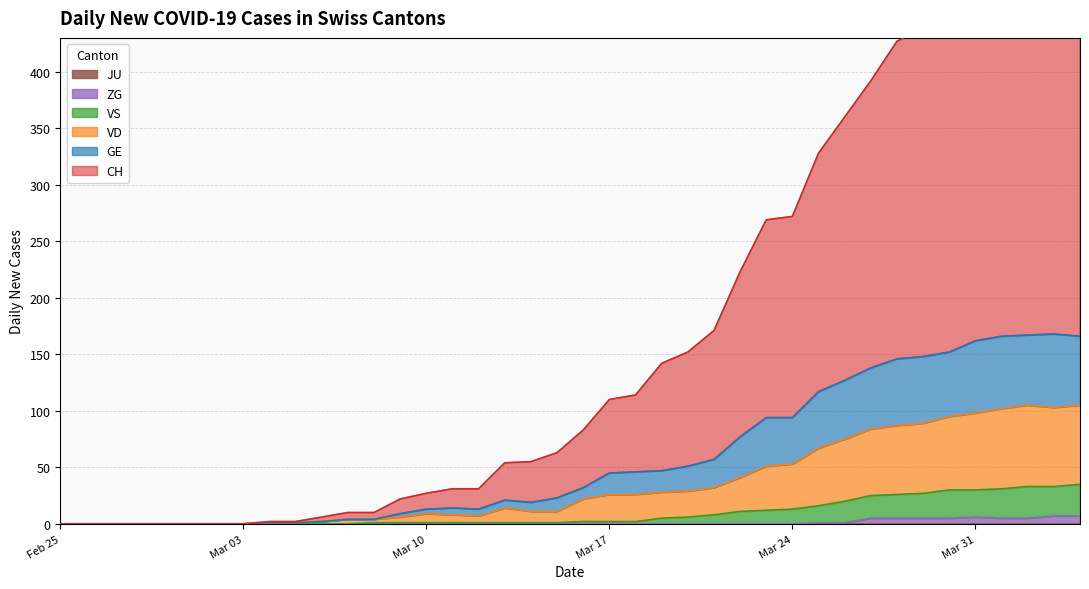

What is the difference between the maximum and minimum values in the ZG series?

7